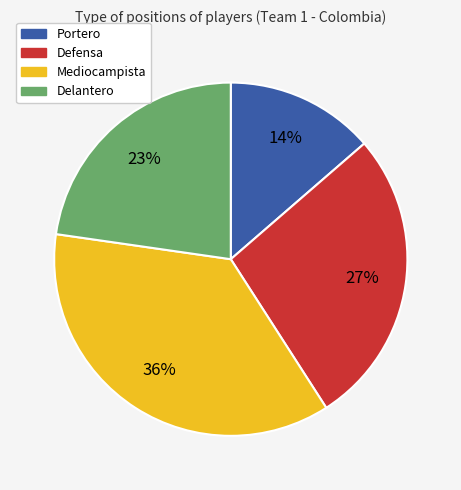

To the nearest percent, what is the average slice percentage?

25%